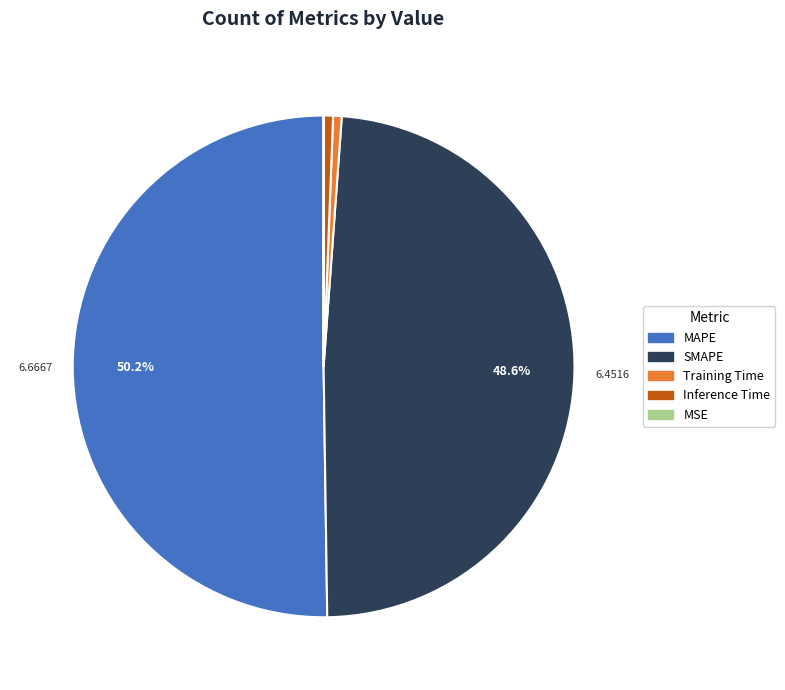

Which has a higher value, Training Time or SMAPE?

SMAPE